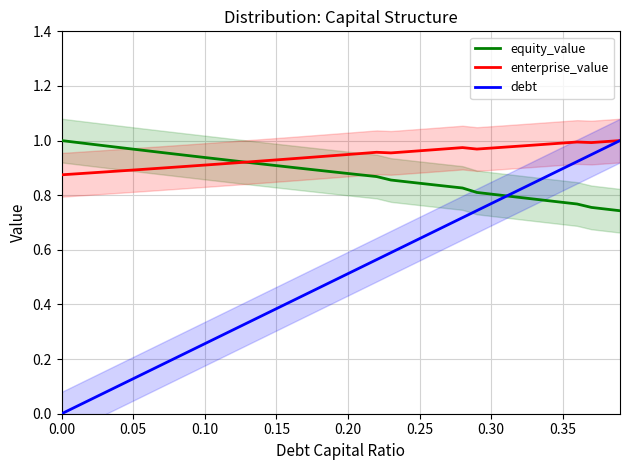

True or false: equity_value has a value of 1.4 at 0.35.

False